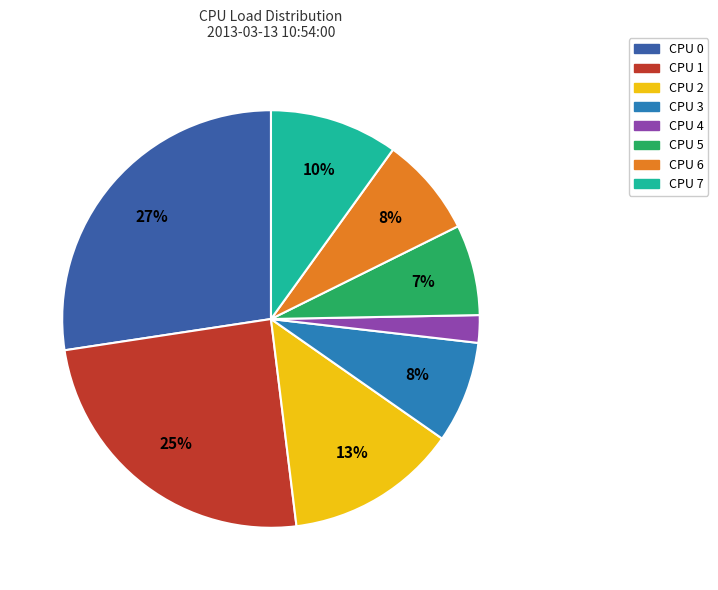

What is the largest slice in the pie chart?

CPU 0